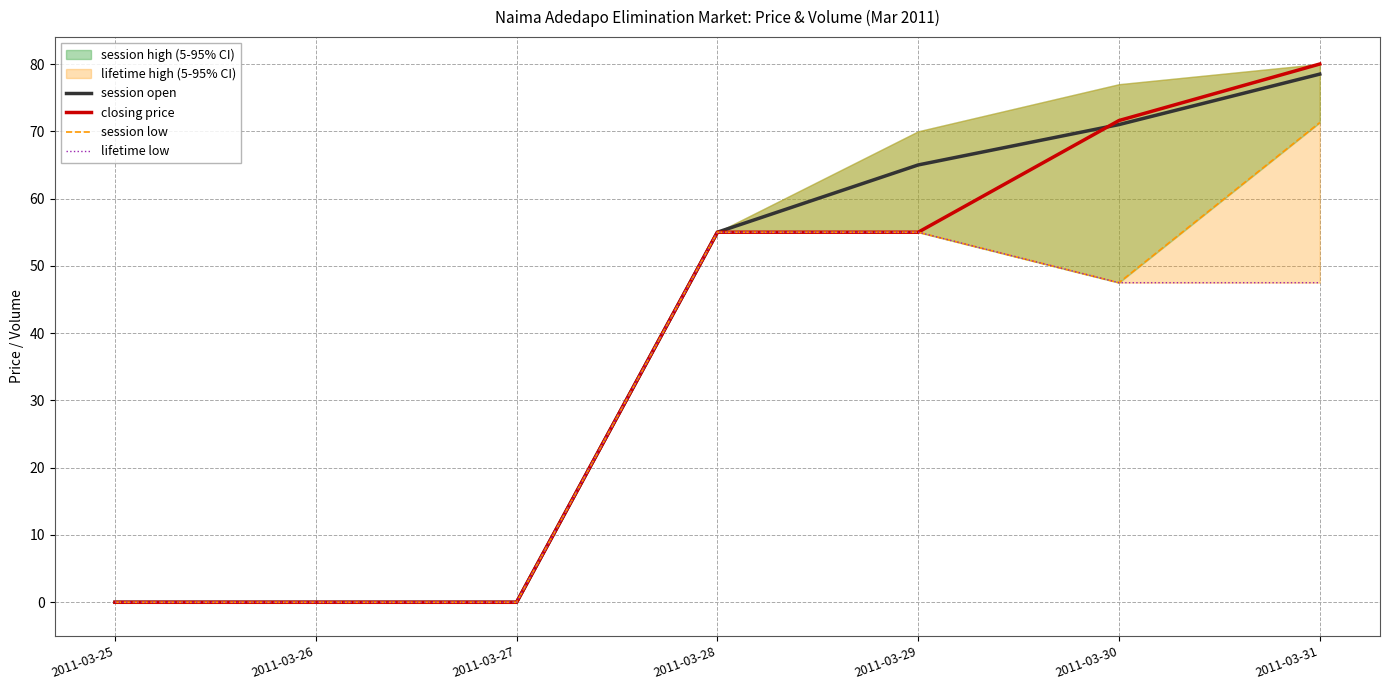

True or false: session low and lifetime low cross at least once.

False